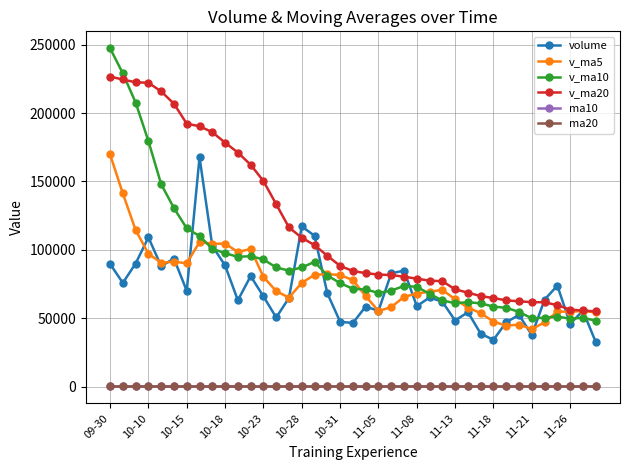

True or false: v_ma10 and ma20 cross at least once.

False